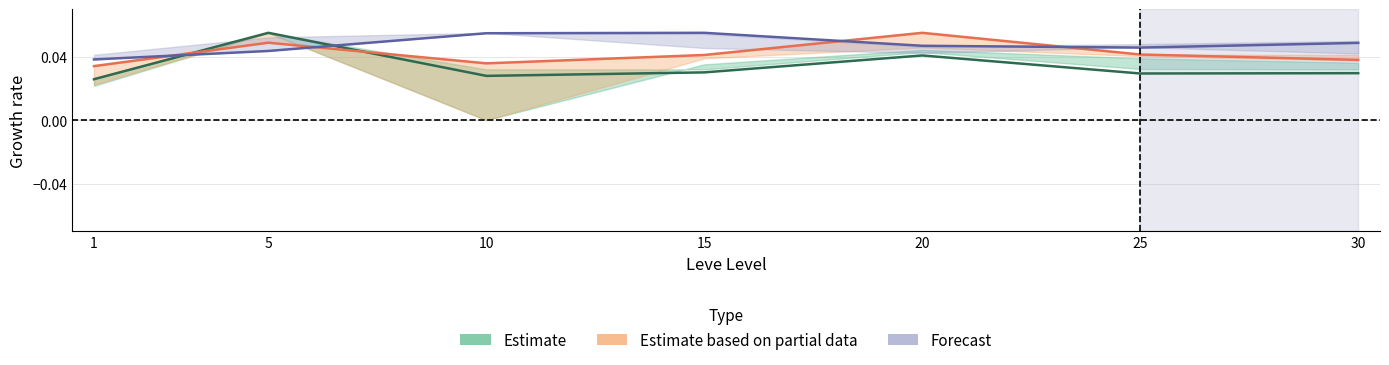

Which series has the largest total across all categories?

Forecast